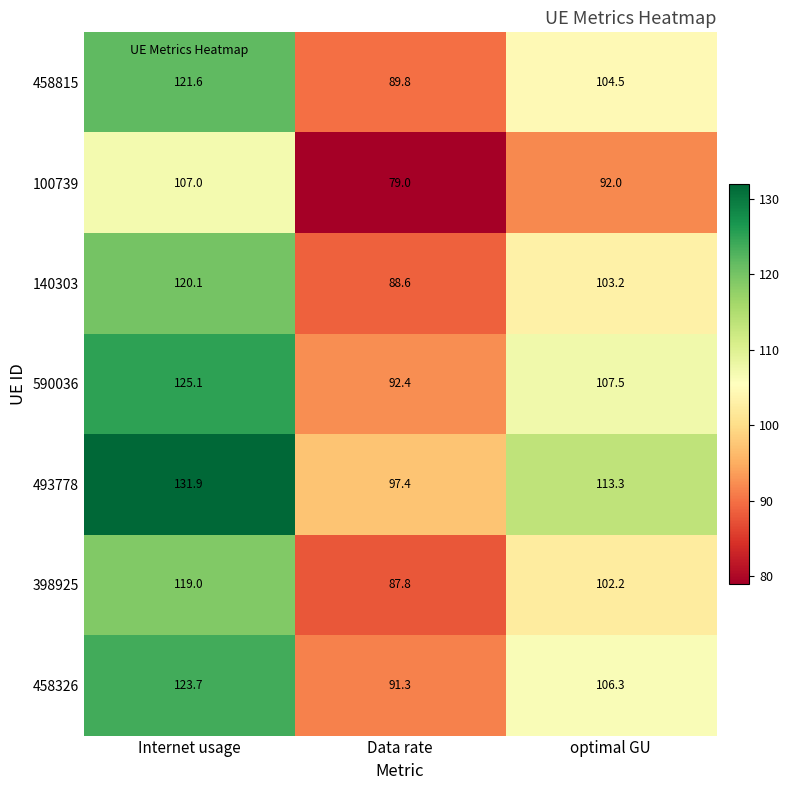

List the series in order of their peak value, highest first.

493778, 590036, 458326, 458815, 140303, 398925, 100739